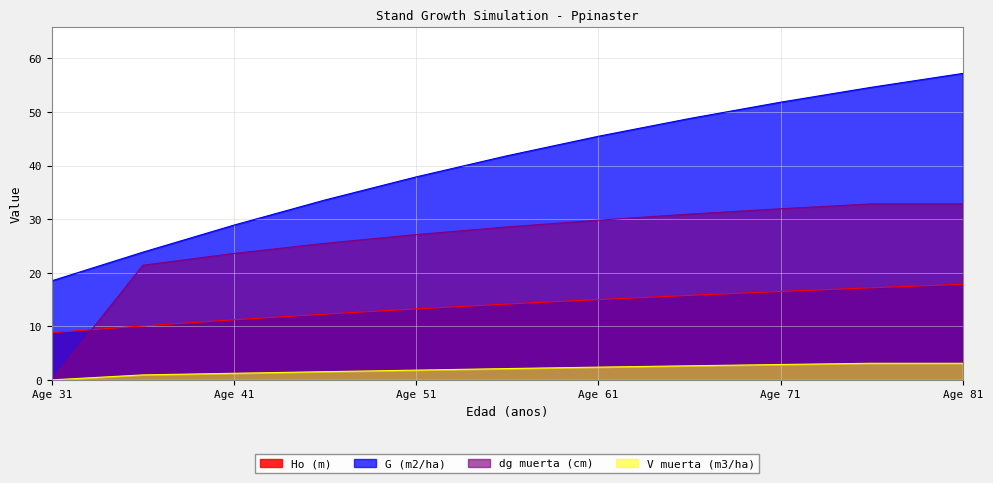

True or false: V muerta (m3/ha) and G (m2/ha) cross at least once.

False